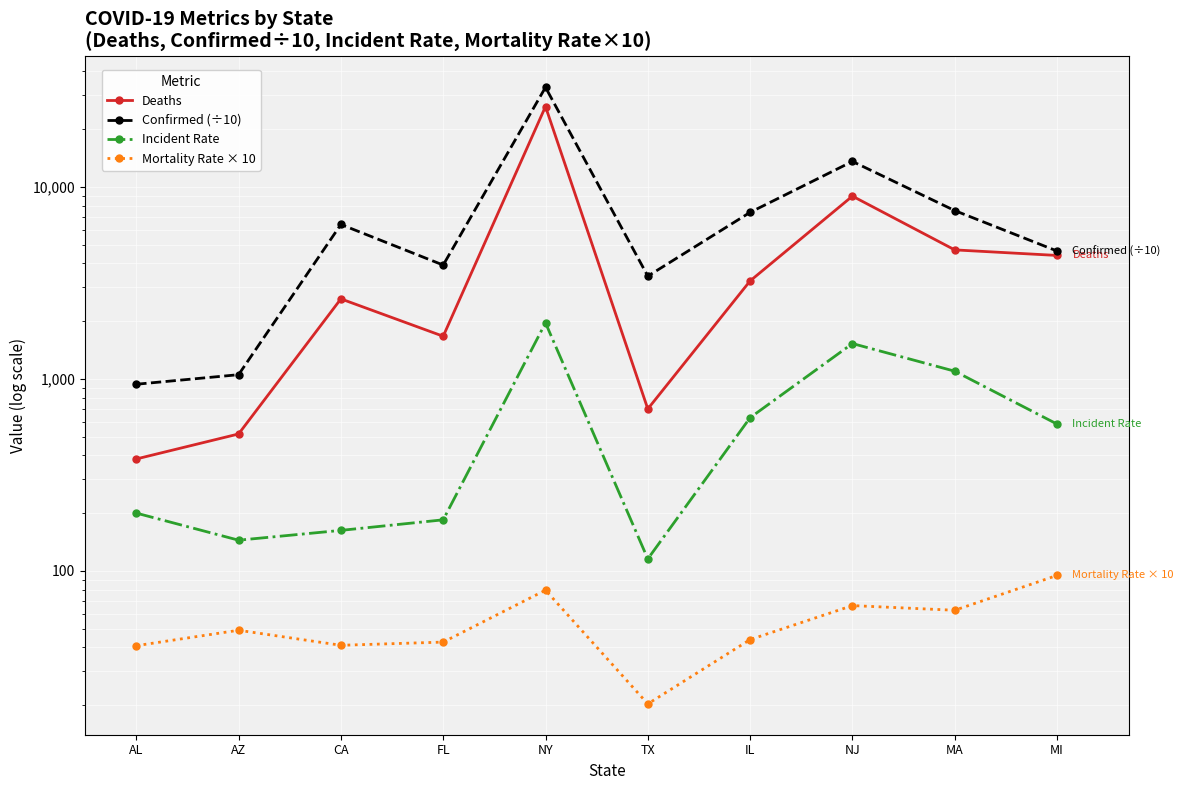

True or false: Mortality Rate × 10 and Confirmed (÷10) cross at least once.

False